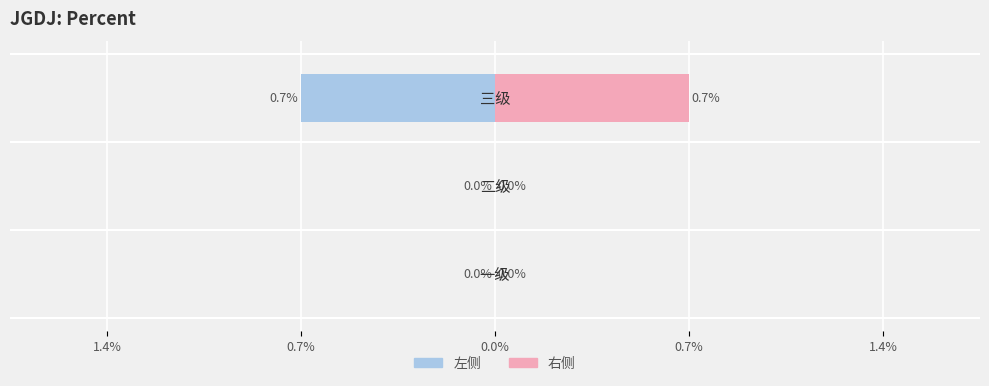

The 右侧 series shows 0.2 at 1.4%. True or false?

False